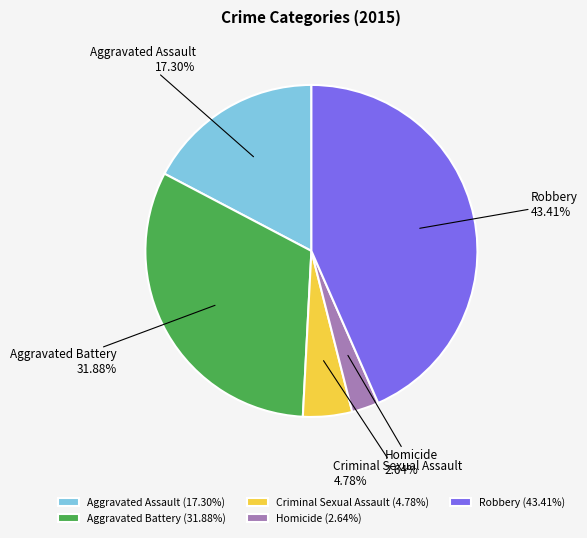

What is the ratio of the value at Aggravated Battery to the value at Robbery?

0.7